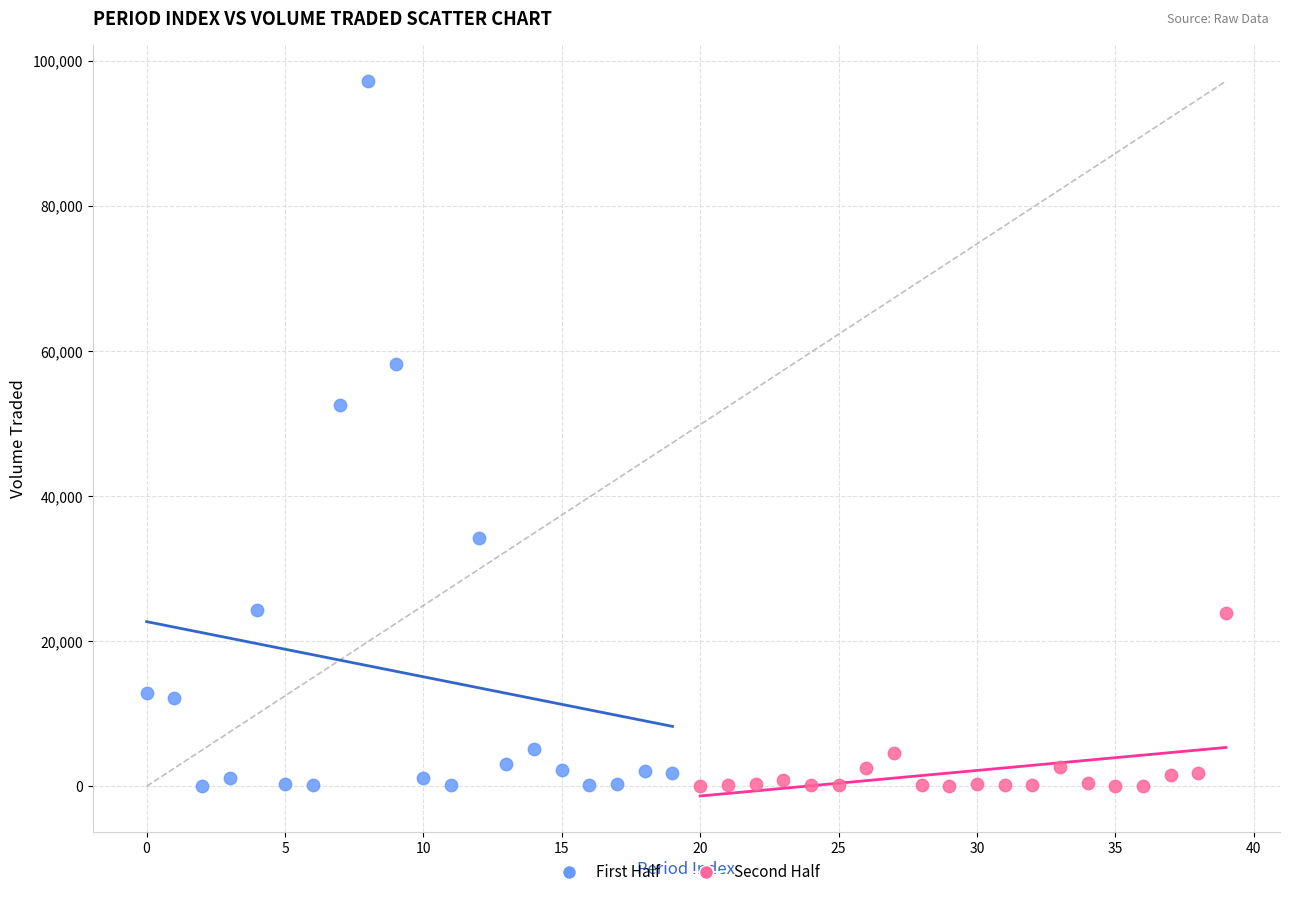

Which series has the widest spread of Y values?

First Half